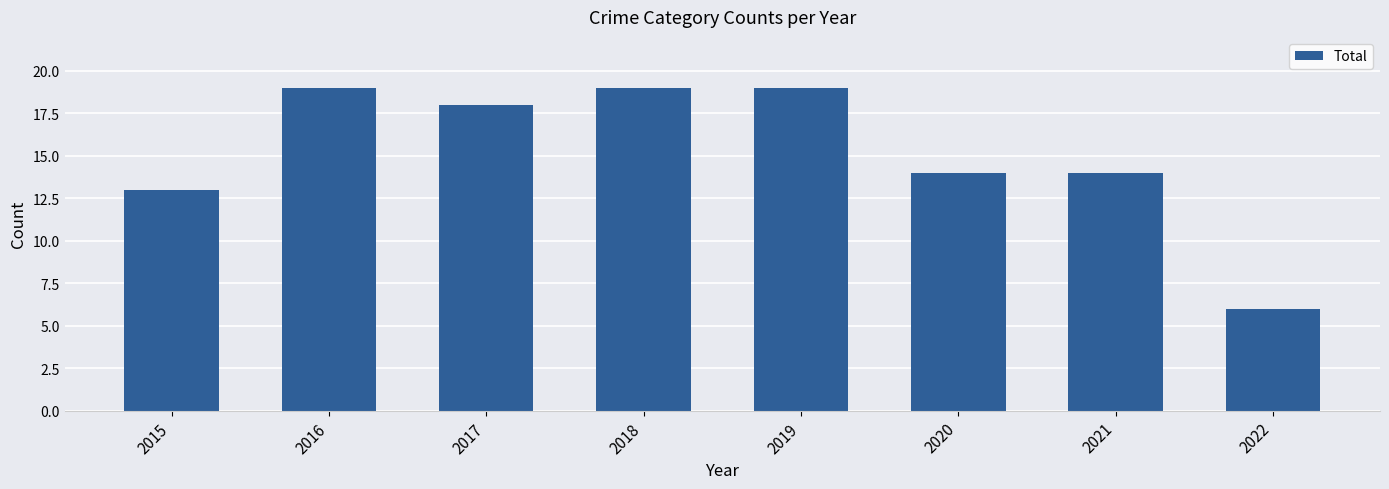

What is the smallest value displayed?

6